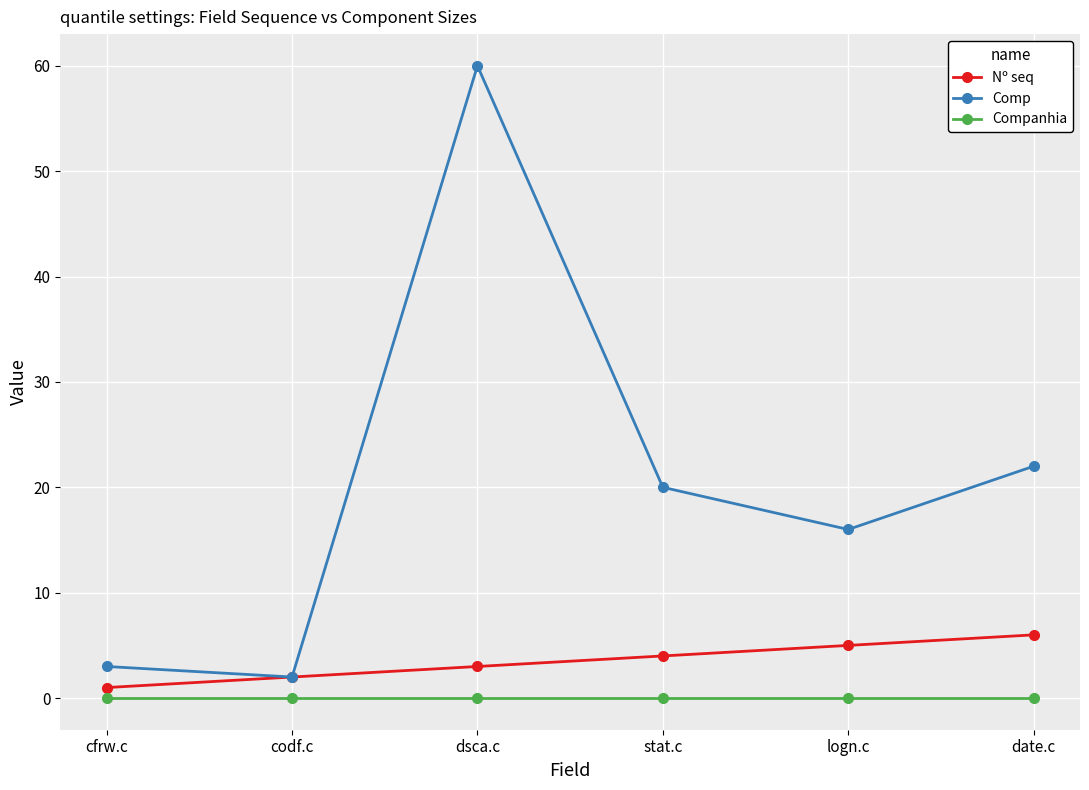

What is the value of the Nº seq point at the 3rd from the left?

3